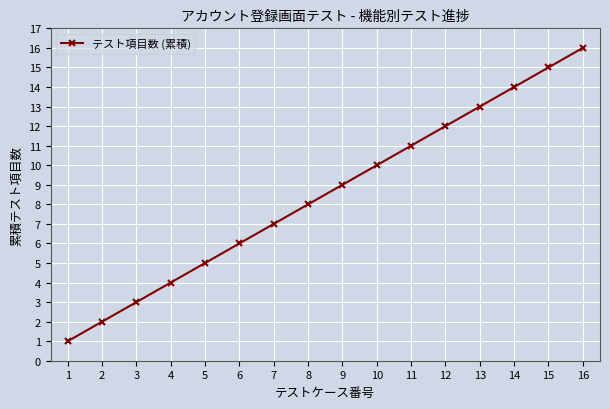

What is the change in value from 14 to 16?

+2